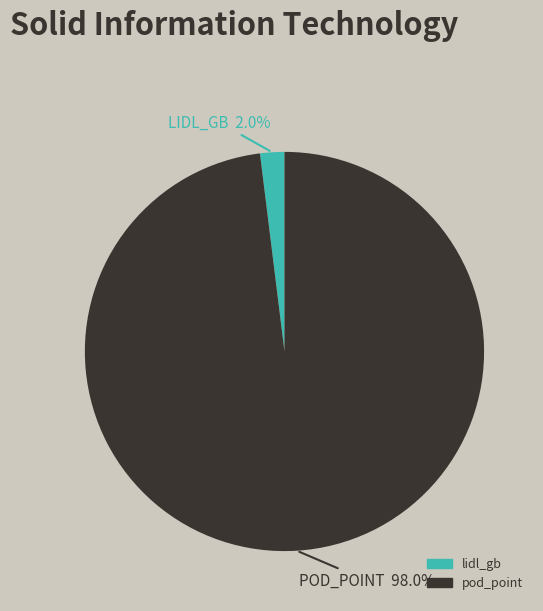

Does lidl_gb represent more than half of the total?

No